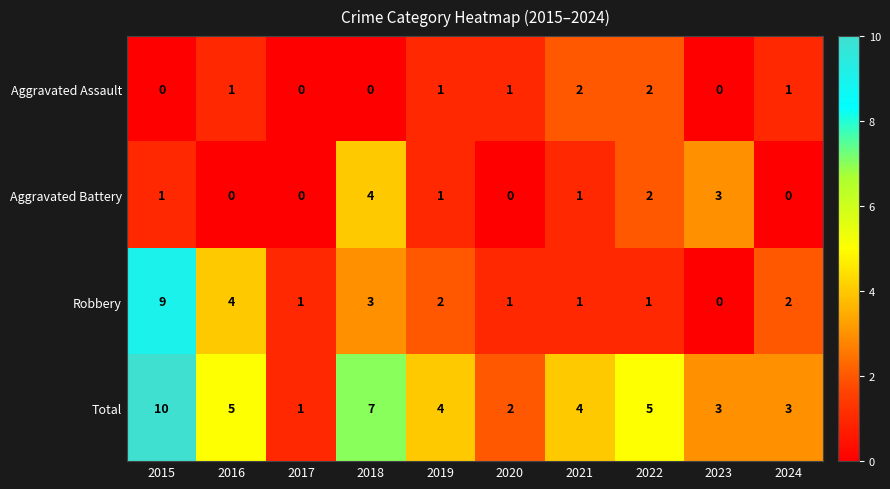

What is the total value across all series at 2015?

20